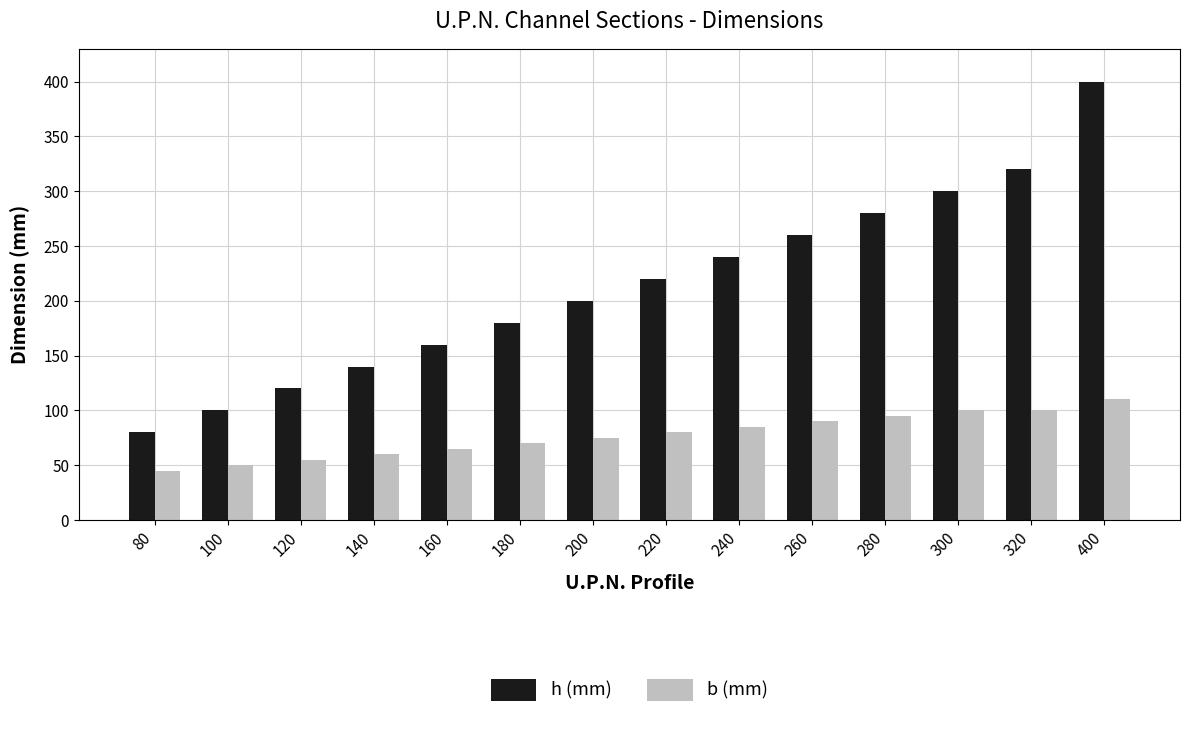

Which series has the largest range (max minus min)?

h (mm)